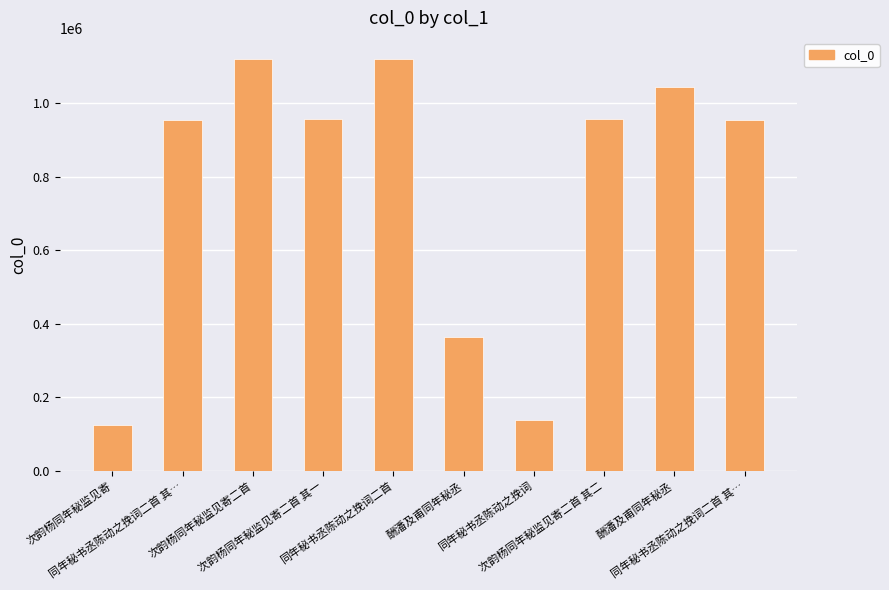

What is the maximum value shown in the chart?

1121646